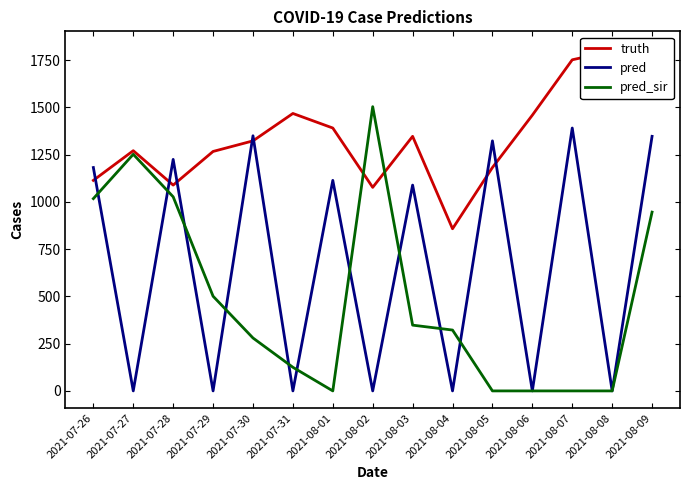

At how many categories does at least one series exceed 359?

15